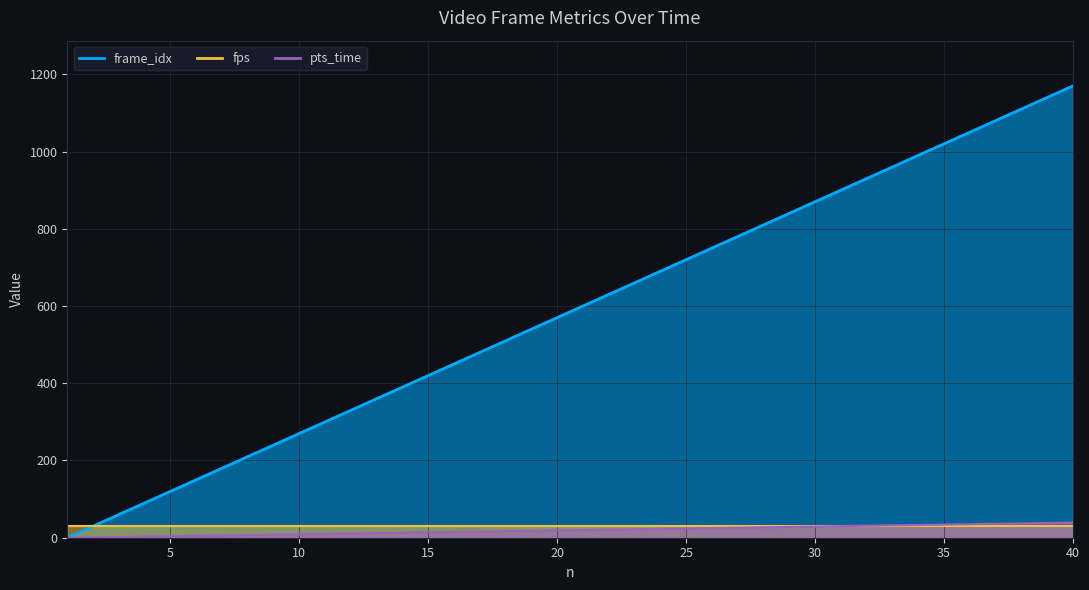

Which series has the largest total across all categories?

pts_time